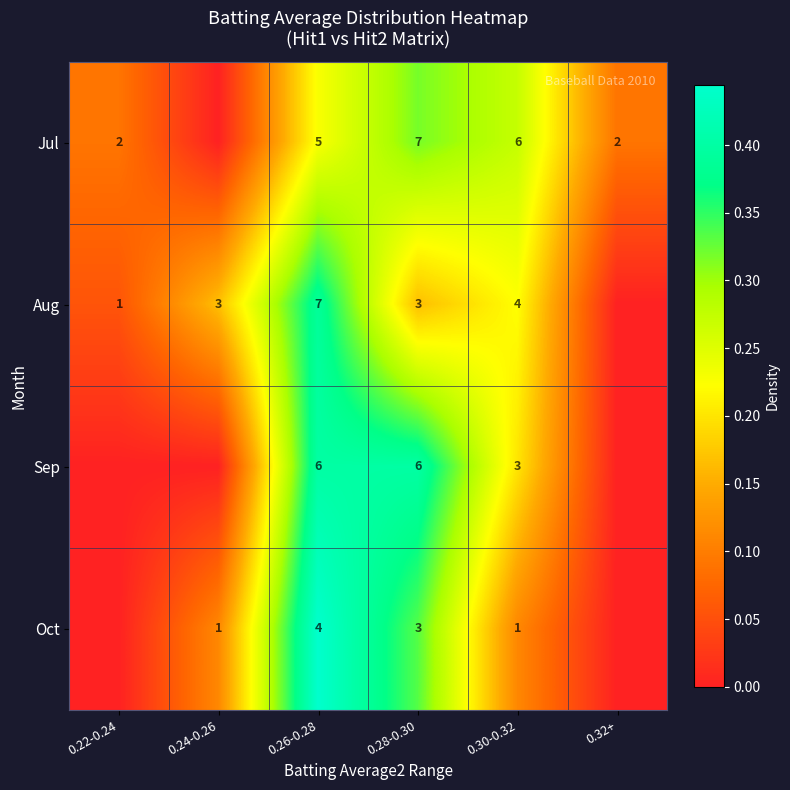

At which category does the chart reach its peak across all series?

0.26-0.28